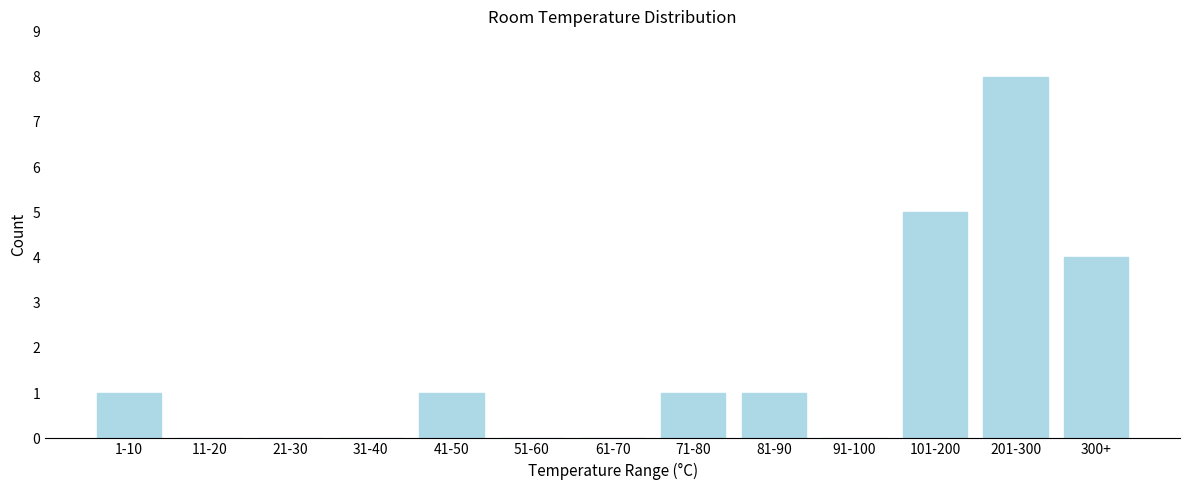

Reading left to right, extract all data points from this chart.

1-10=1	11-20=0	21-30=0	31-40=0	41-50=1	51-60=0	61-70=0	71-80=1	81-90=1	91-100=0	101-200=5	201-300=8	300+=4